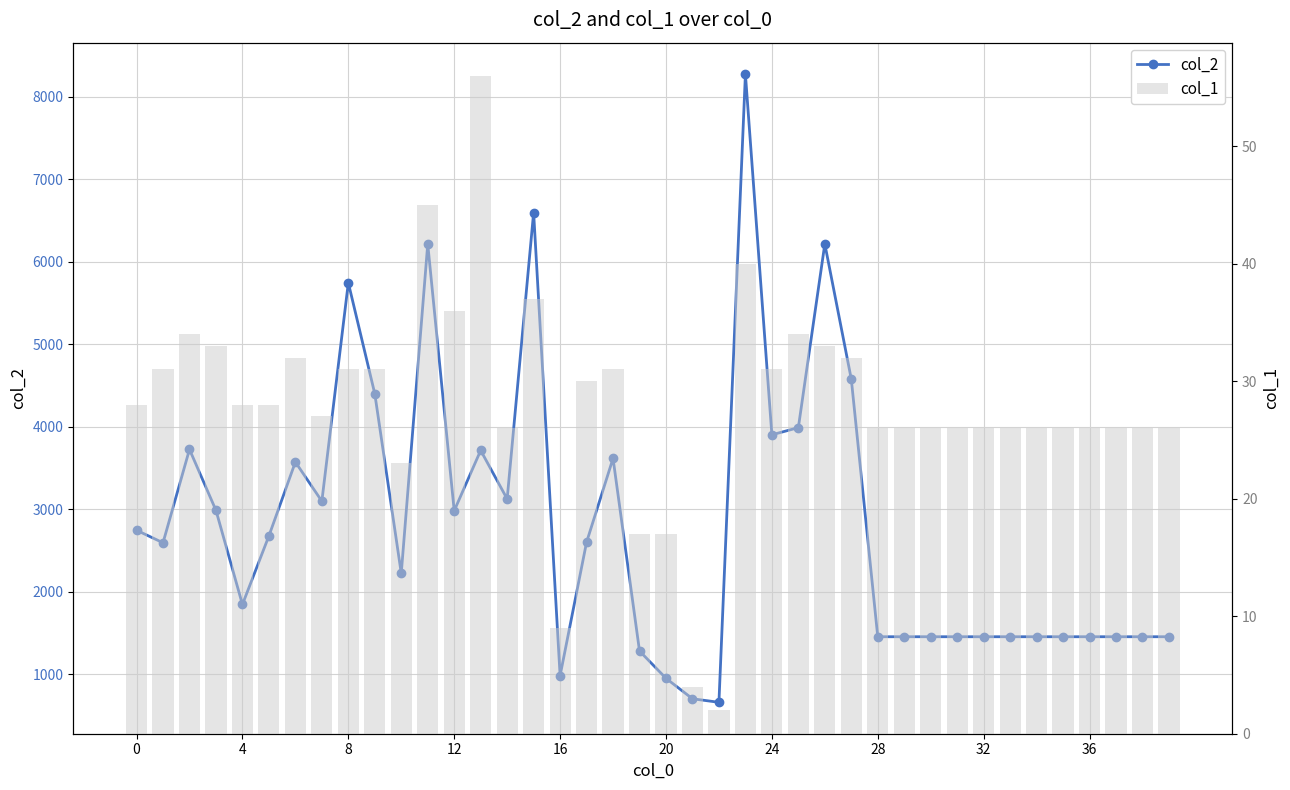

How many data points does each series have?

40